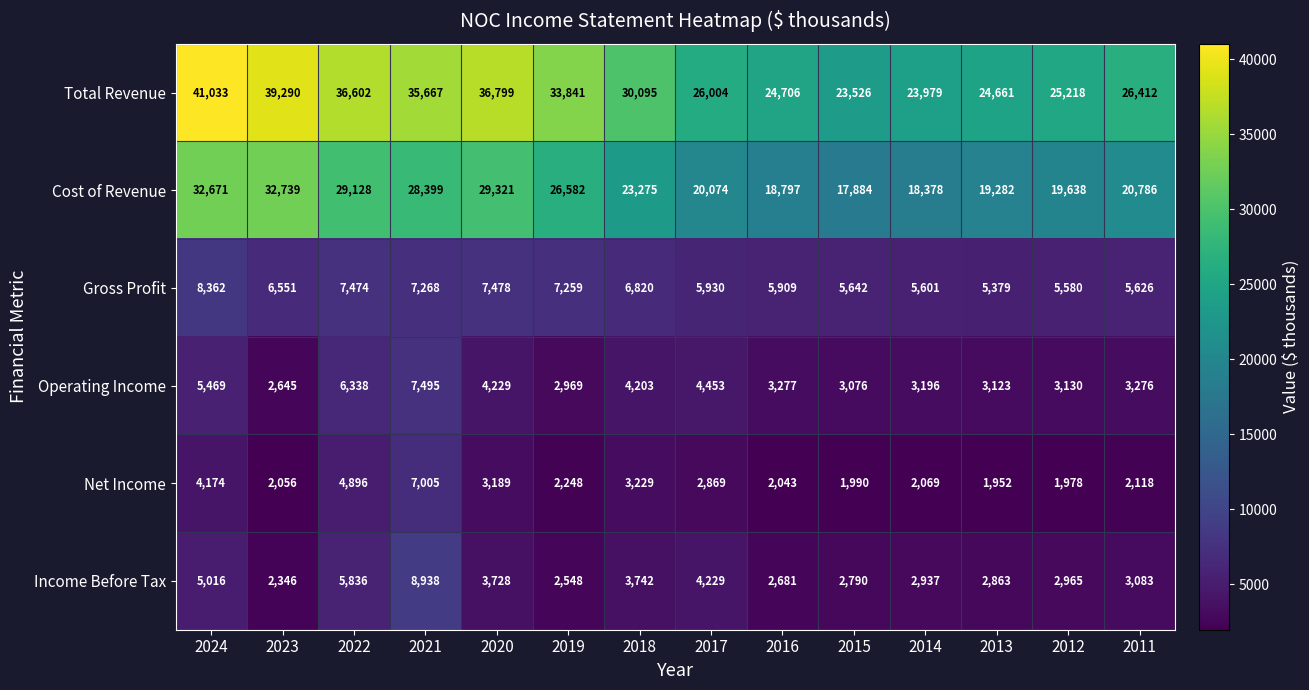

The Total Revenue series shows 38415 at 2016. True or false?

False